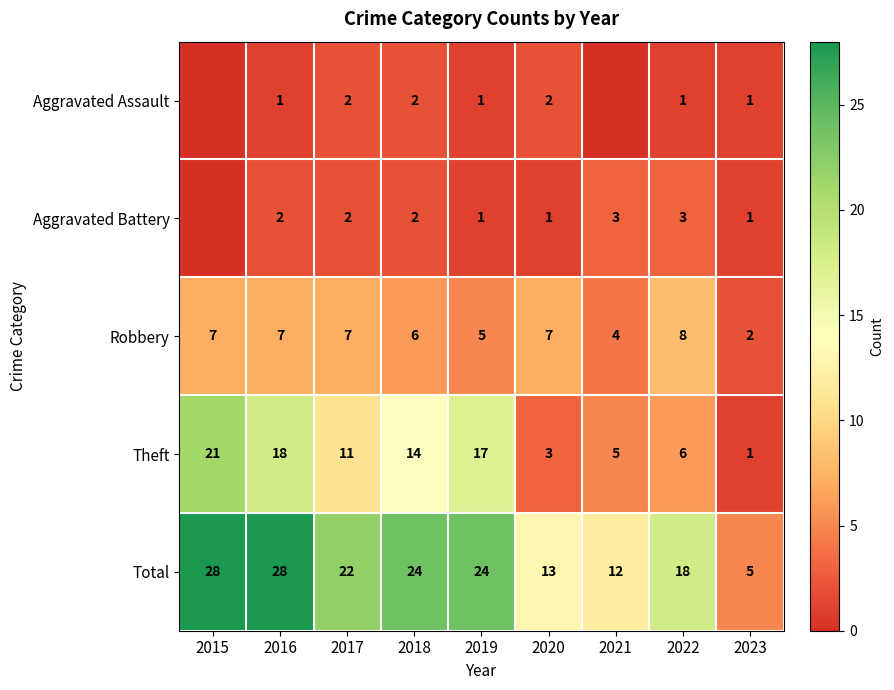

What is the difference between the highest and lowest values at 2020?

12